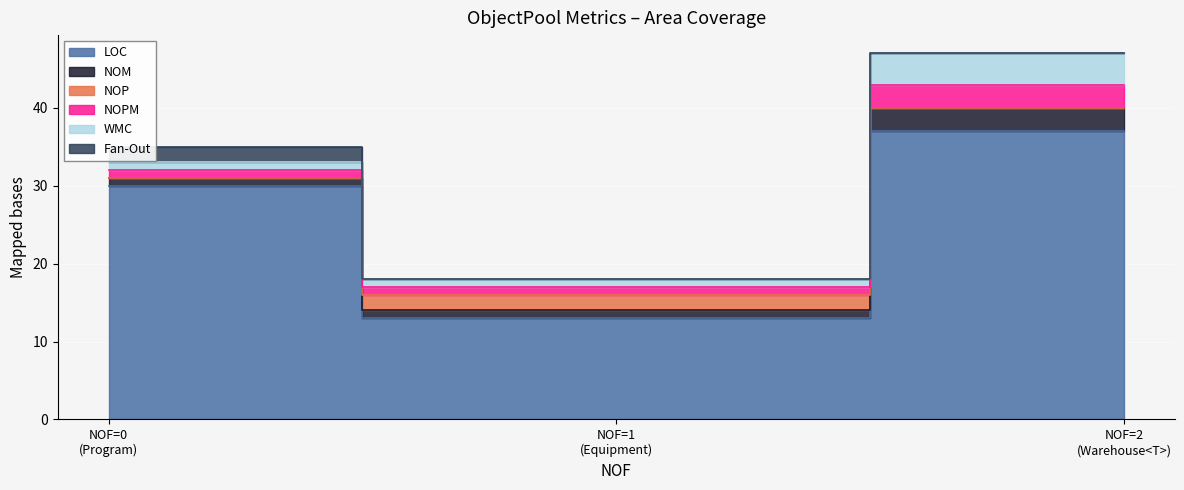

What is the minimum value for NOM?

1